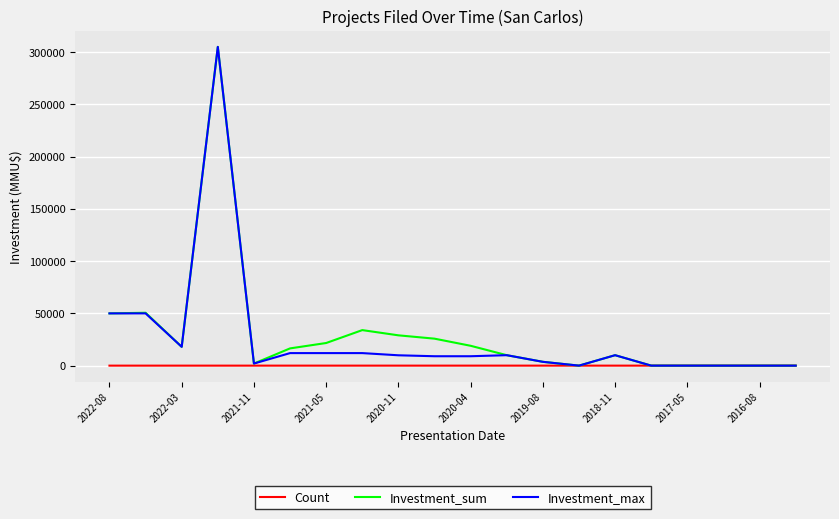

The value of Investment_max at 2022-08 is 68650. True or false?

False